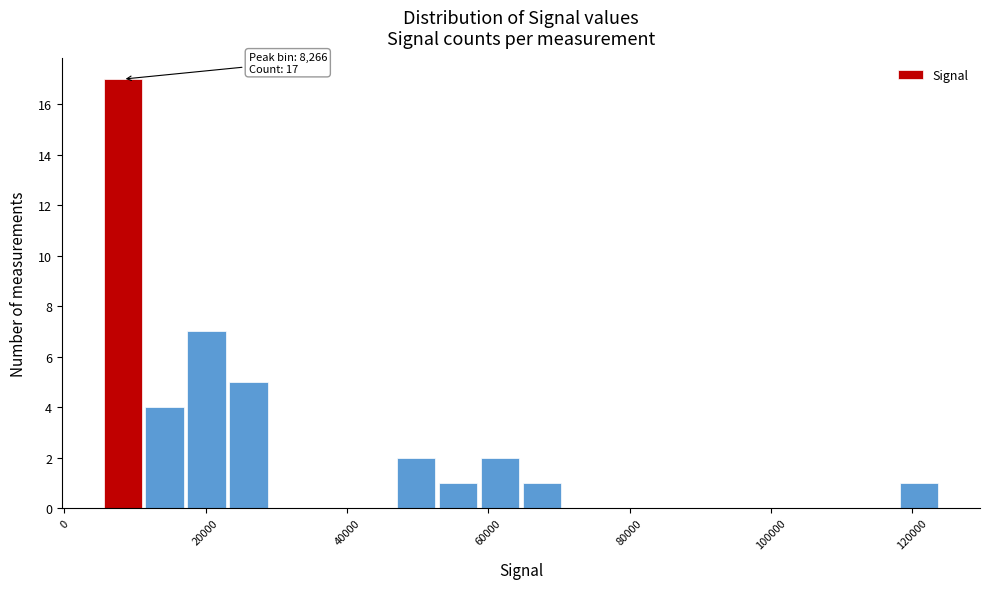

Around what value on the x-axis is the tallest bar? Give the approximate position of its centre, as read against the axis.

8000